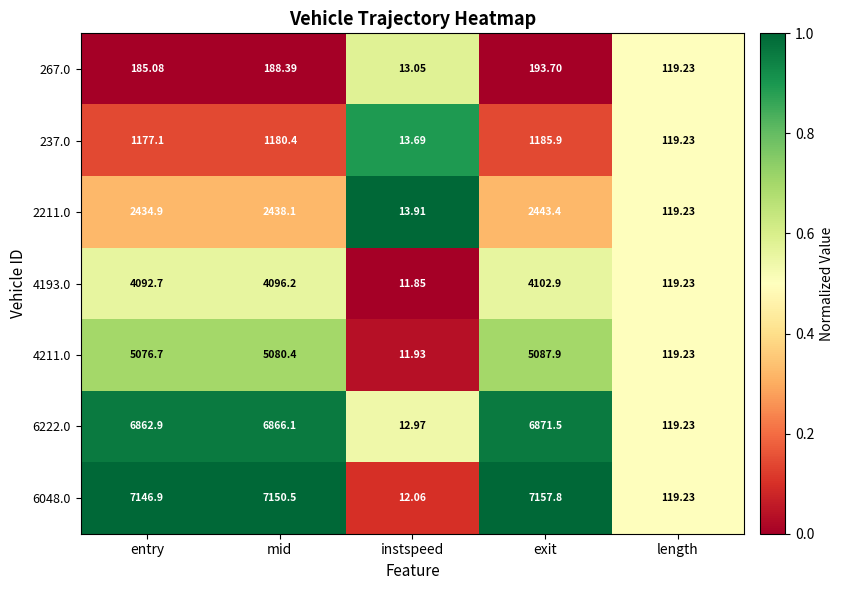

Which category has the lowest value in the 6048.0 series?

instspeed